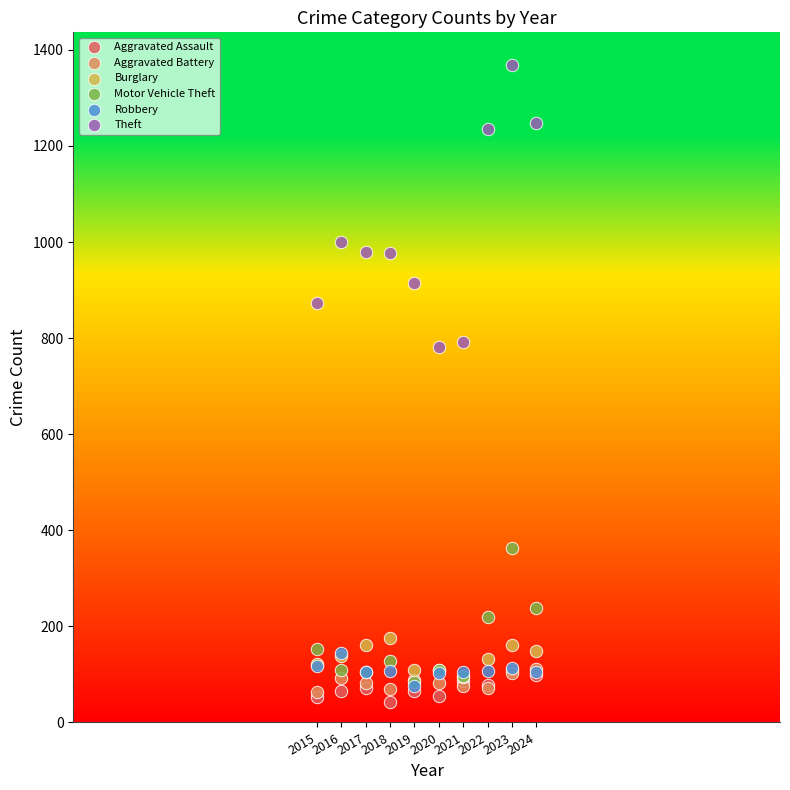

Which series contains the lowest Y value?

Aggravated Assault